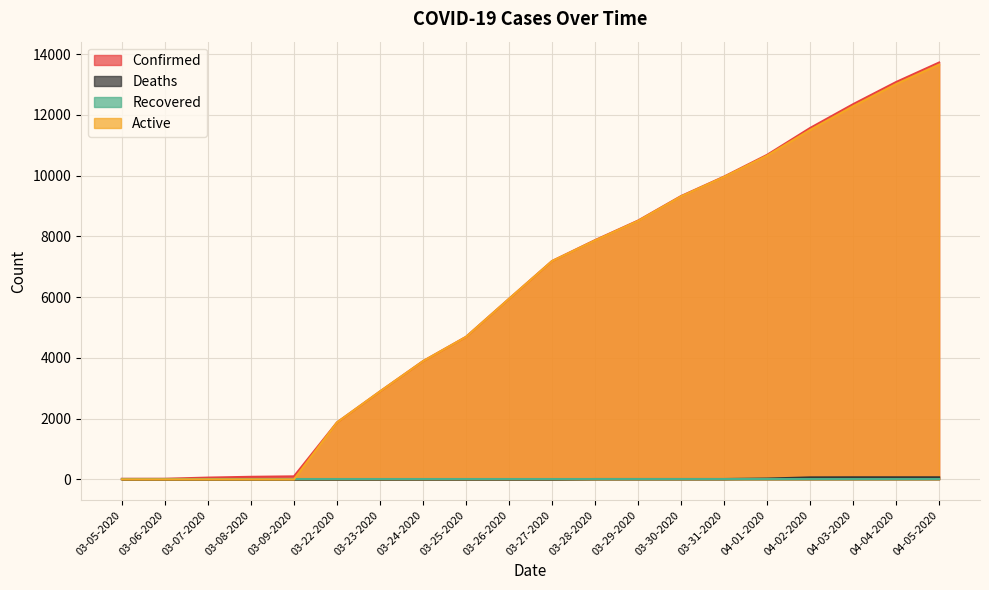

What is the total value across all series at 04-05-2020?

27446